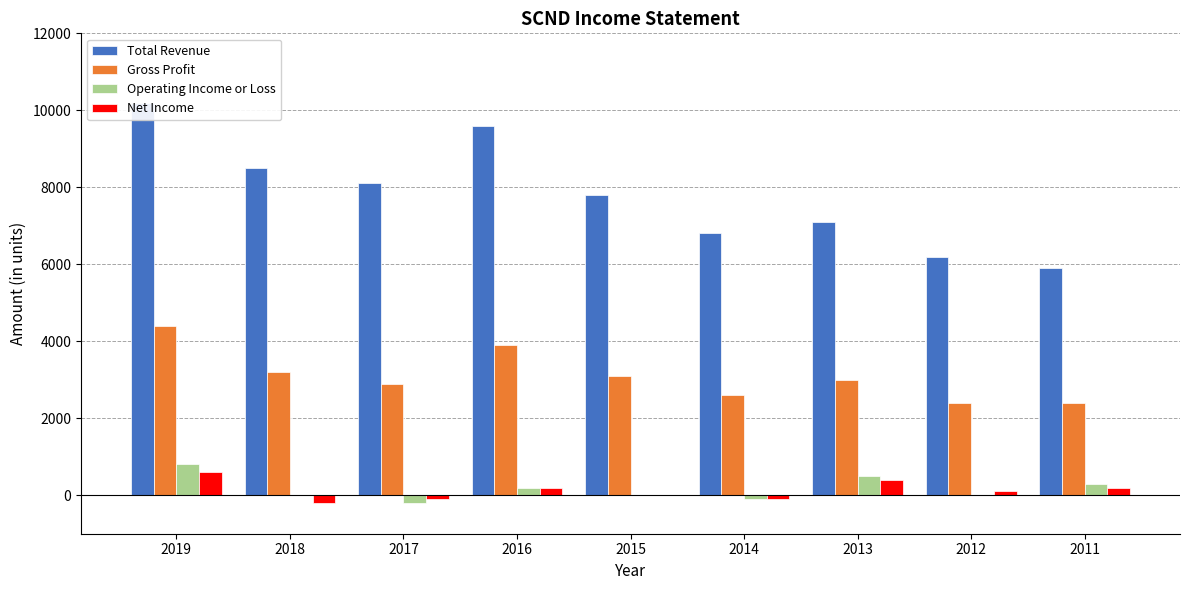

What are all the series names shown in the legend?

Total Revenue, Gross Profit, Operating Income or Loss, Net Income